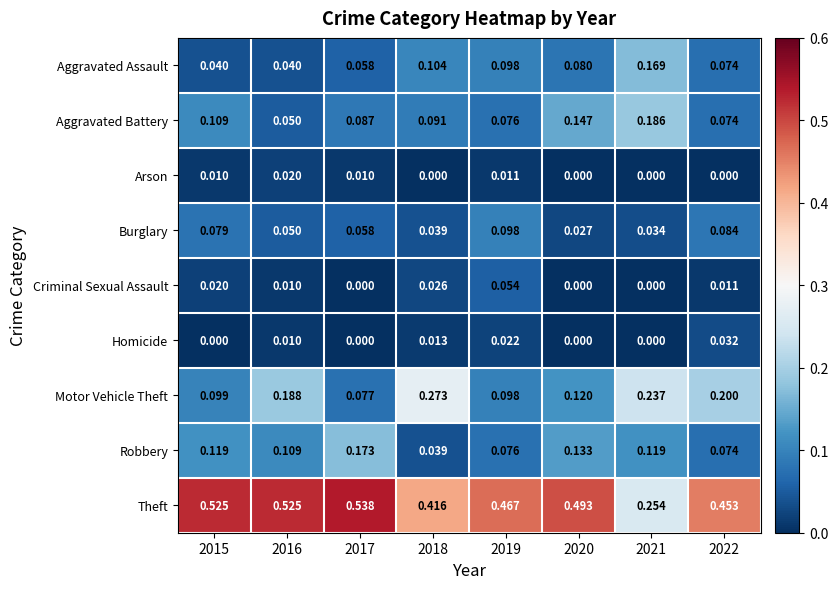

Is the value of Theft at 2020 greater than the value of Criminal Sexual Assault at 2021?

Yes